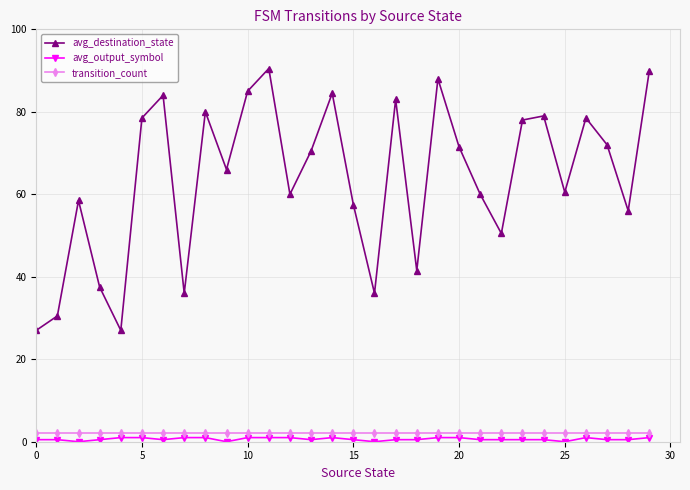

Which series has the widest spread of values?

avg_destination_state